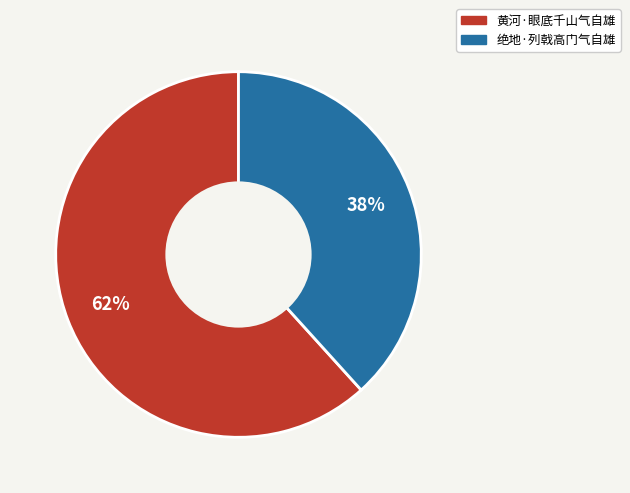

What percentage is the 黄河·眼底千山气自雄 slice, to the nearest percent?

62%